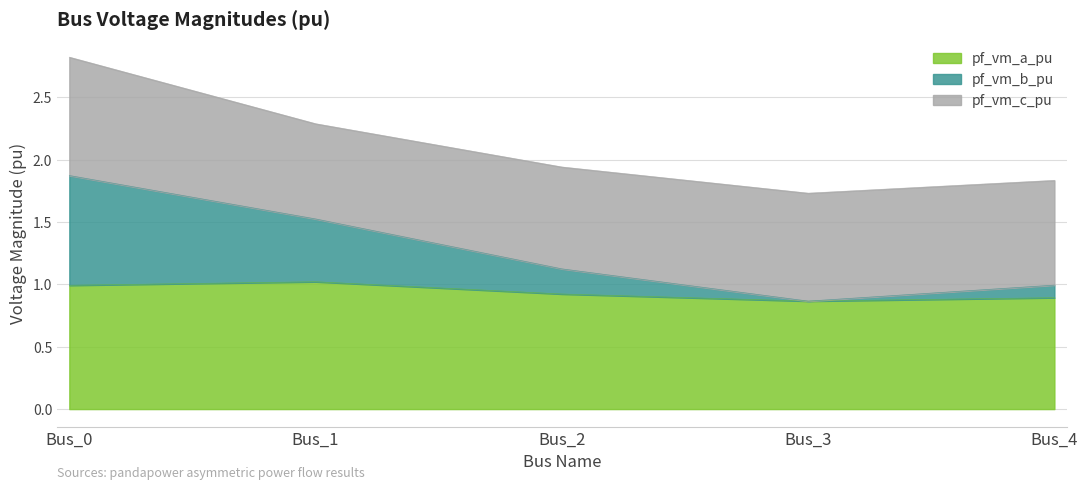

What is the minimum value shown in the chart?

0.9